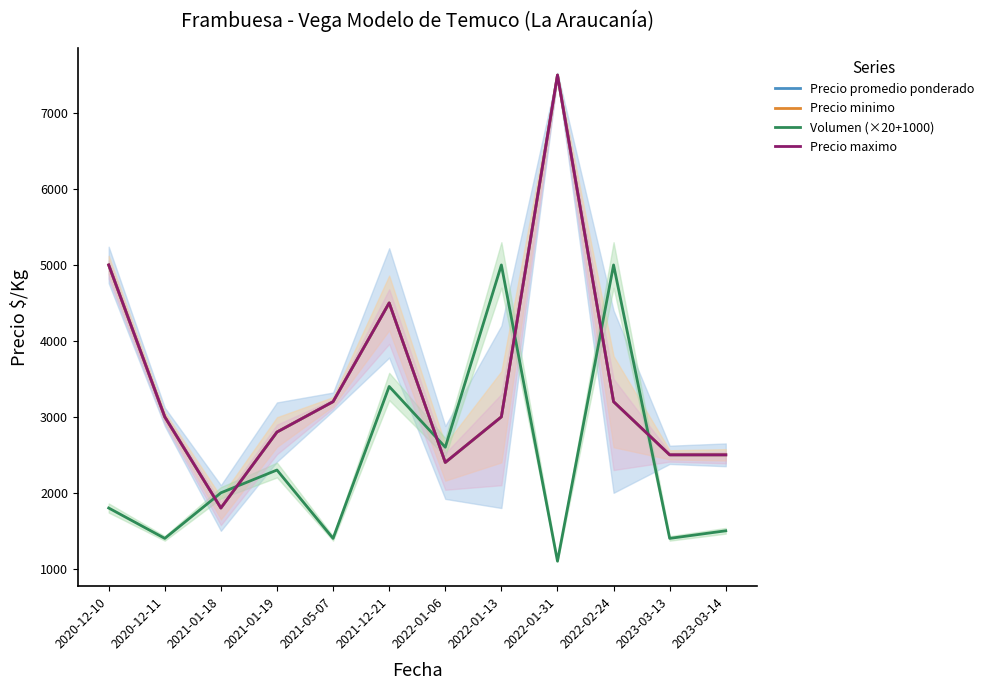

The Volumen (×20+1000) series shows 292 at 2023-03-13. True or false?

False